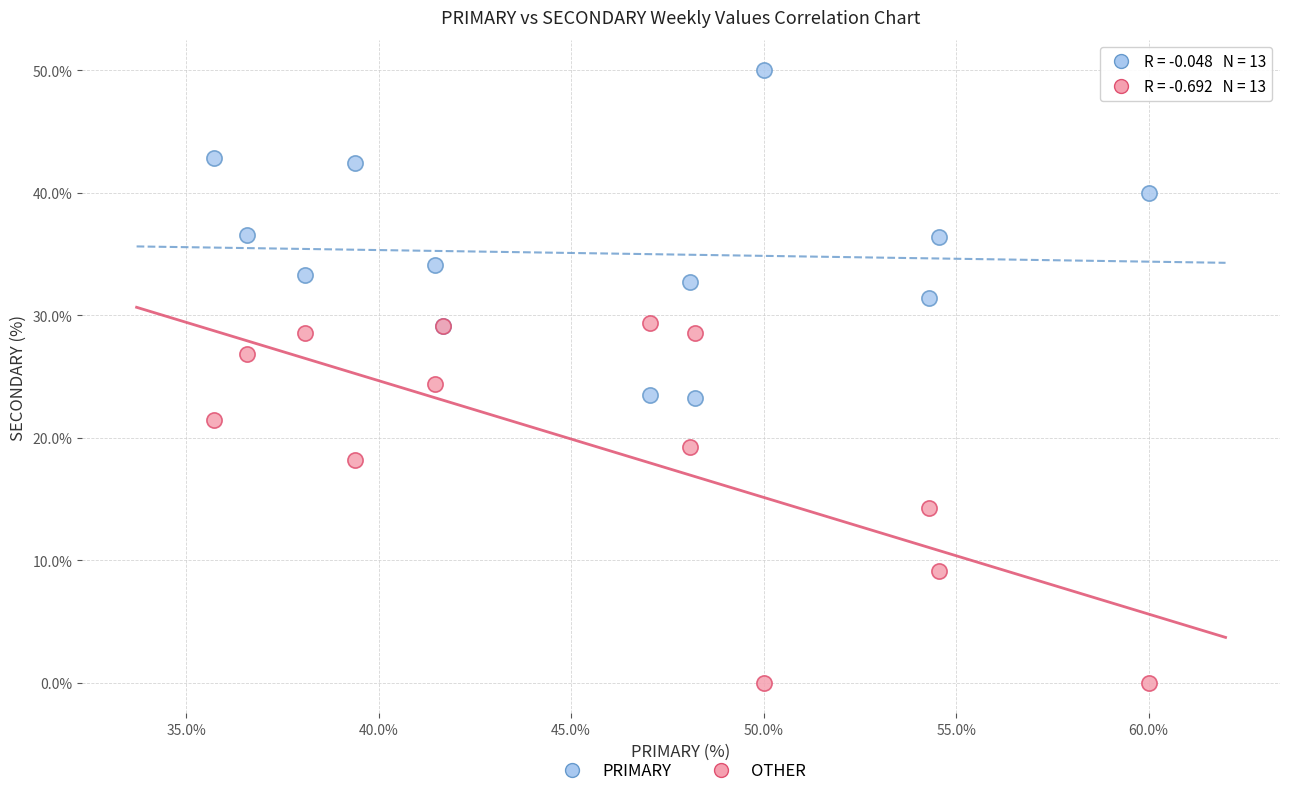

Which series has the widest spread of Y values?

OTHER